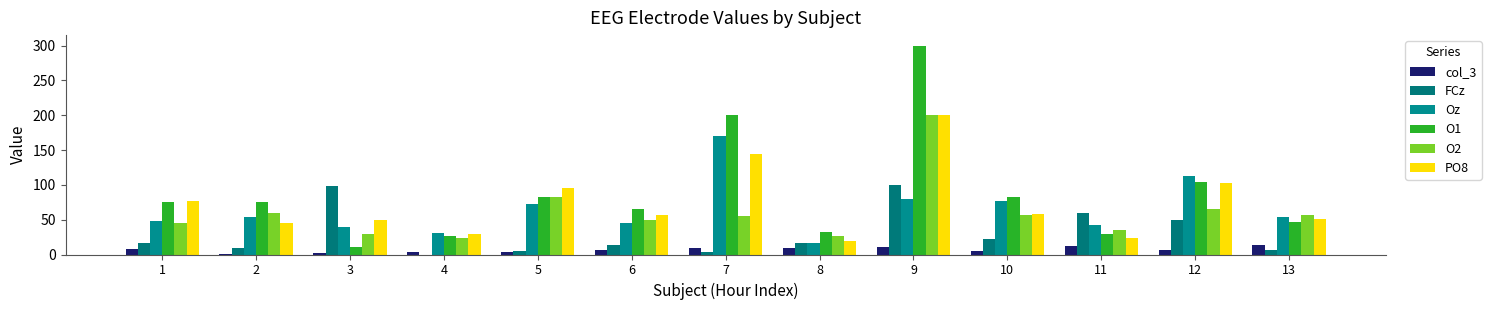

The value of Oz at 7 is 73. True or false?

False